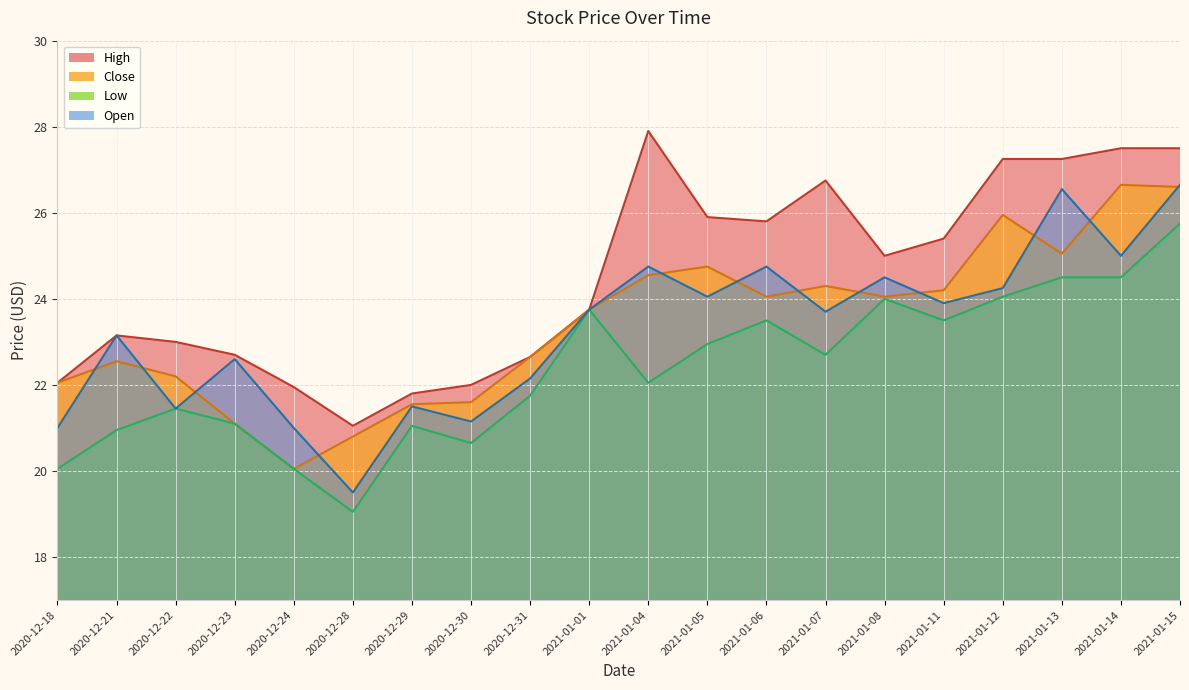

What position from the left is 2020-12-28?

6